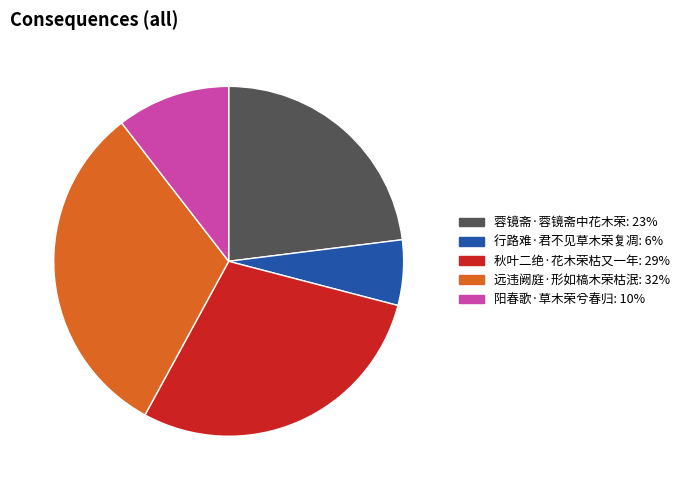

Rank the categories by value from lowest to highest.

行路难·君不见草木荣复凋, 阳春歌·草木荣兮春归, 蓉镜斋·蓉镜斋中花木荣, 秋叶二绝·花木荣枯又一年, 远违阙庭·形如槁木荣枯泯